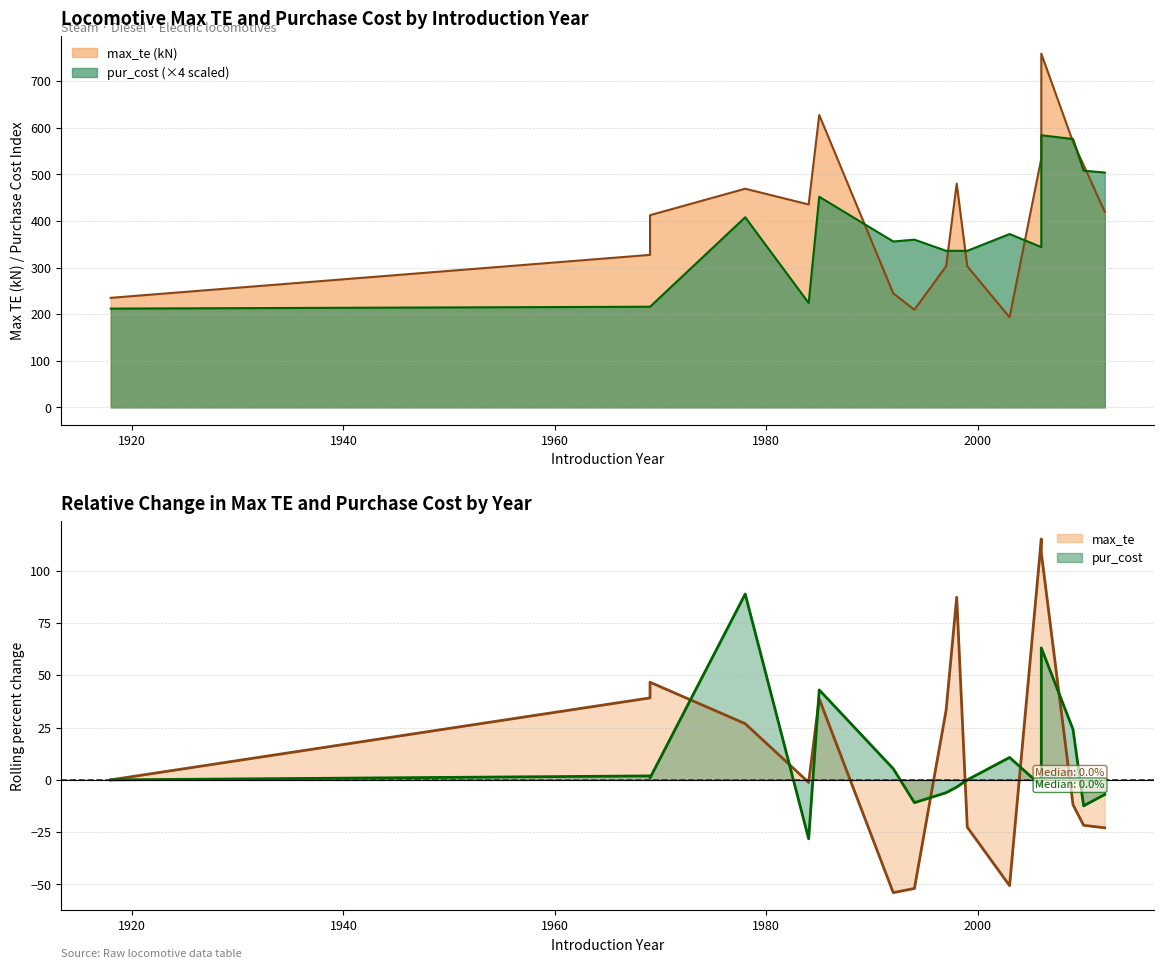

The value of pur_cost at 8 is -8.8. True or false?

False